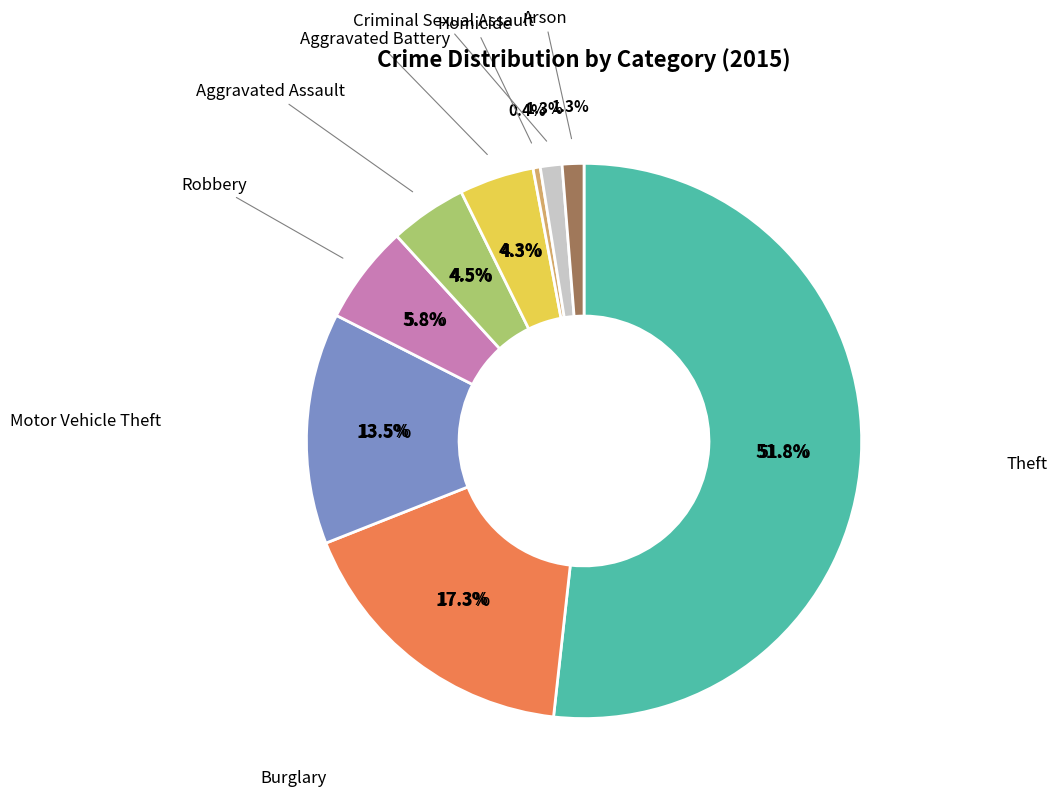

How many segments does this pie chart have?

9